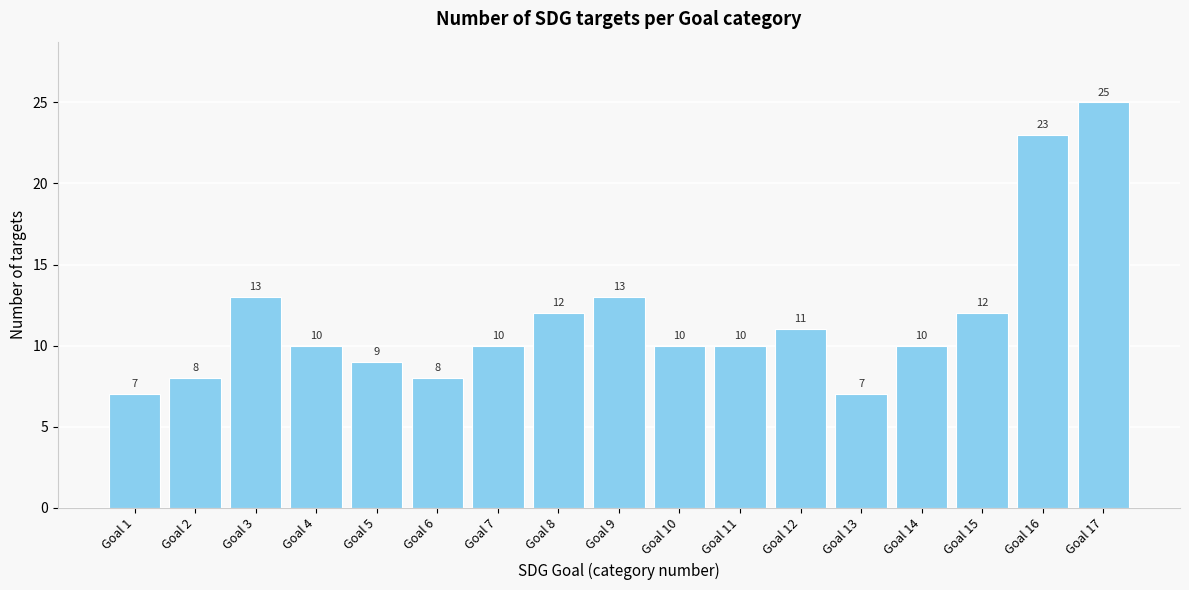

Reading right to left, transcribe all the data shown in this chart.

Goal 17=25	Goal 16=23	Goal 15=12	Goal 14=10	Goal 13=7	Goal 12=11	Goal 11=10	Goal 10=10	Goal 9=13	Goal 8=12	Goal 7=10	Goal 6=8	Goal 5=9	Goal 4=10	Goal 3=13	Goal 2=8	Goal 1=7